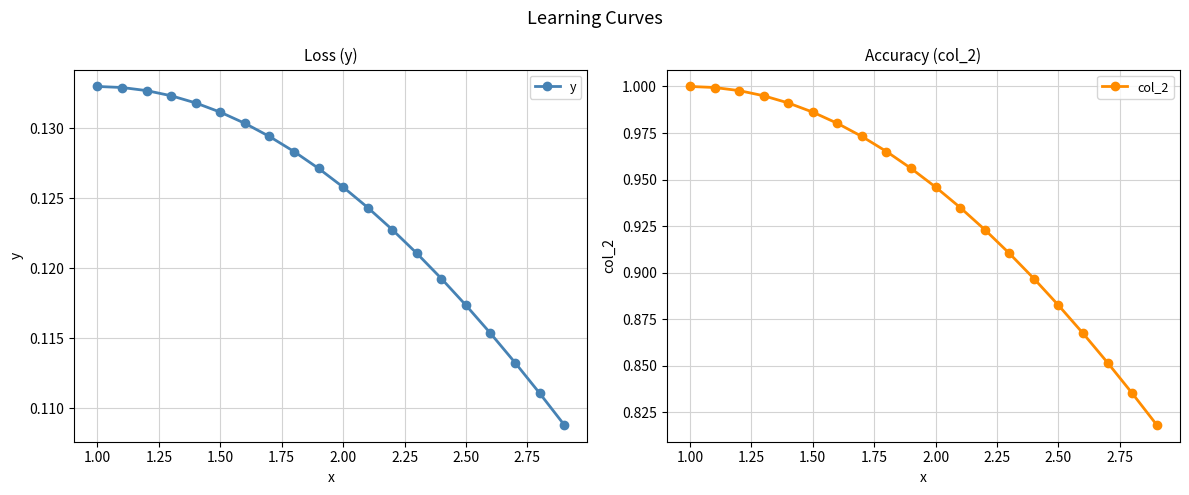

Rank the series by their average value, from lowest to highest.

y, col_2